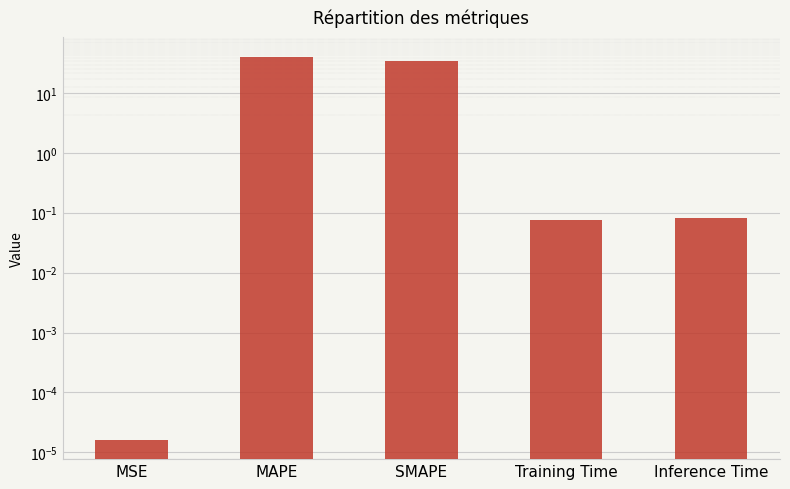

The chart shows a value of 33.7 at SMAPE. True or false?

True